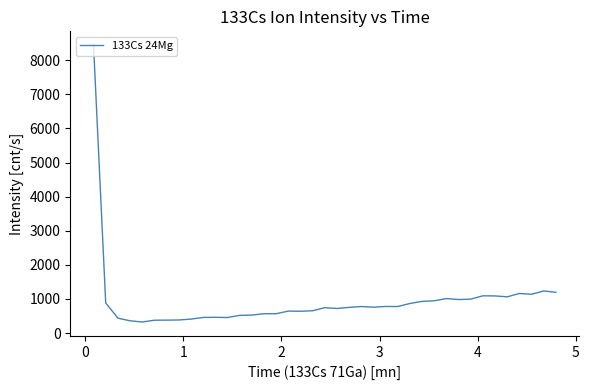

How many values exceed 754?

20